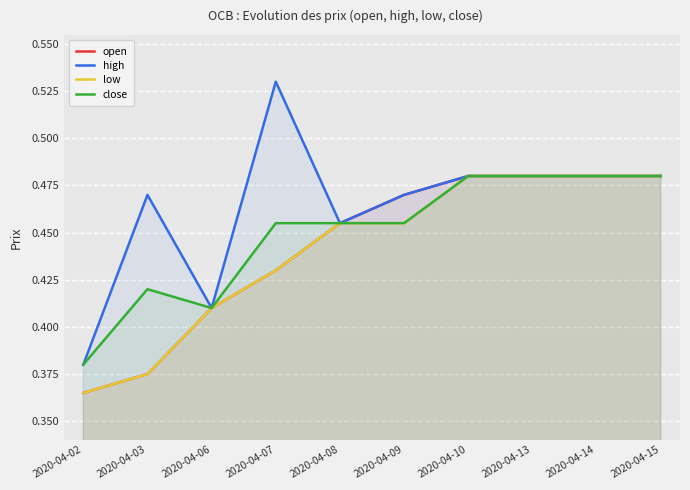

What is the difference between the close values at 2020-04-02 and 2020-04-08?

0.1